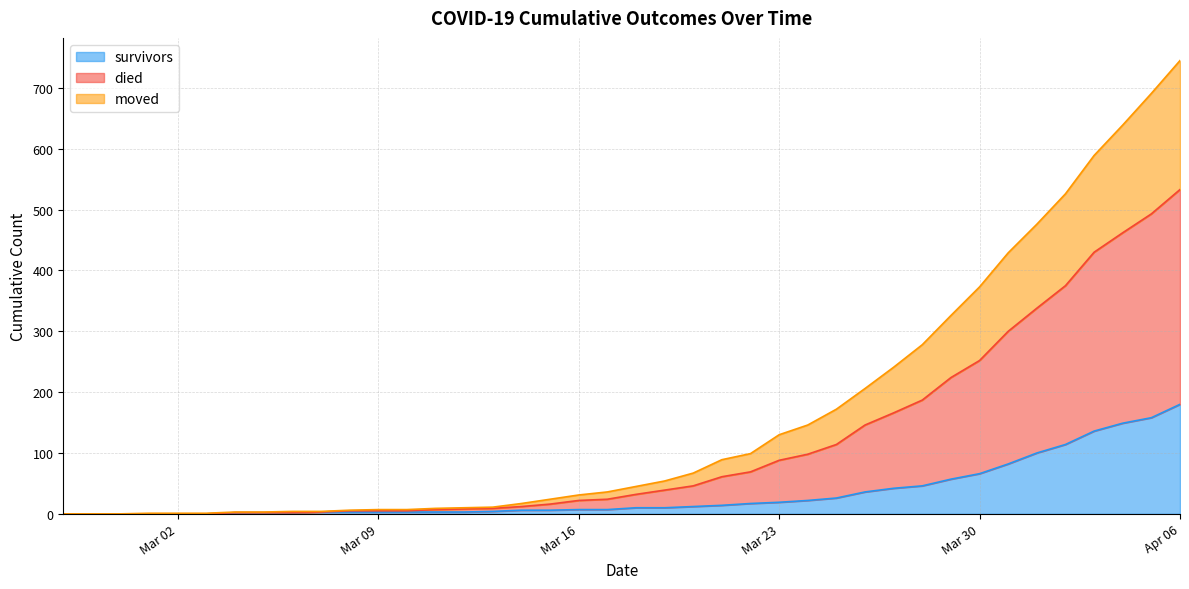

List the series in order of their peak value, lowest first.

survivors, moved, died